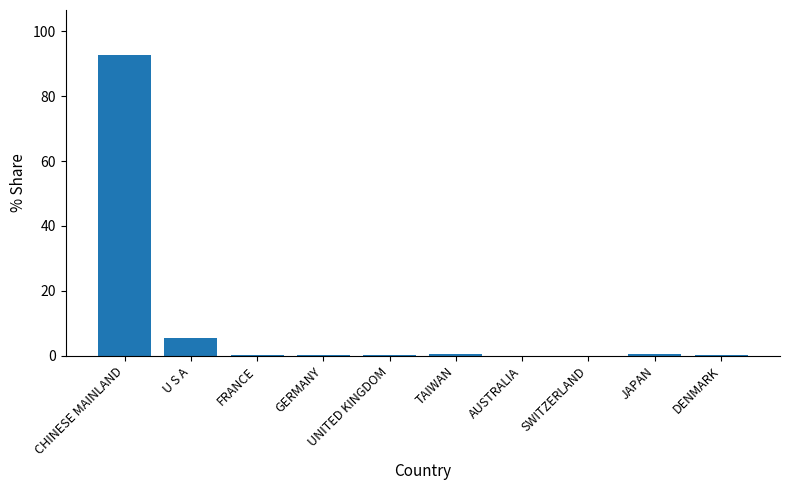

The value at CHINESE MAINLAND is 159.8. True or false?

False